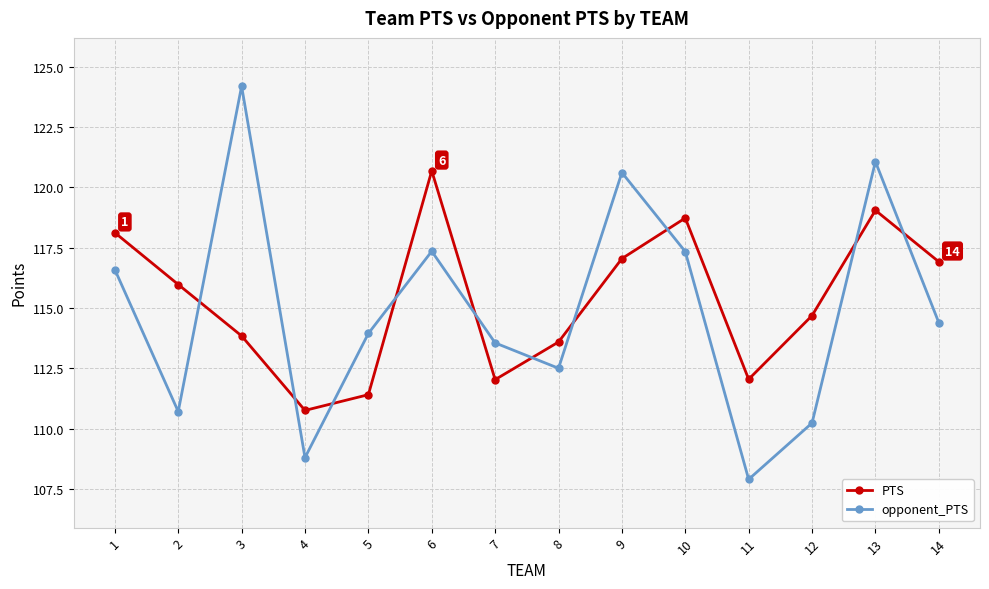

How many lines are shown in the chart?

2